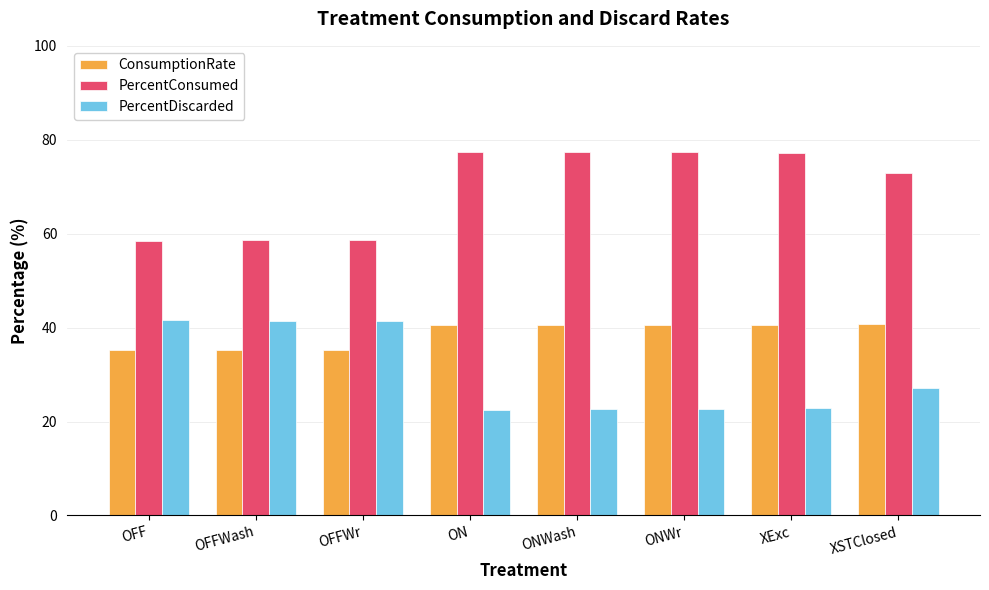

Rank the series at ONWr from highest to lowest value.

PercentConsumed, ConsumptionRate, PercentDiscarded